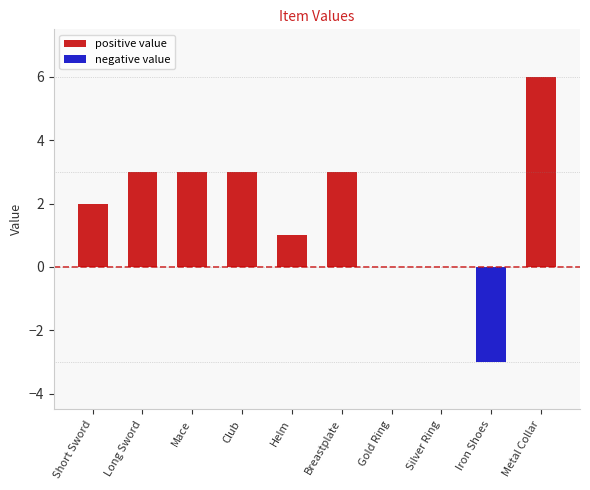

What value does the data have at Long Sword?

3